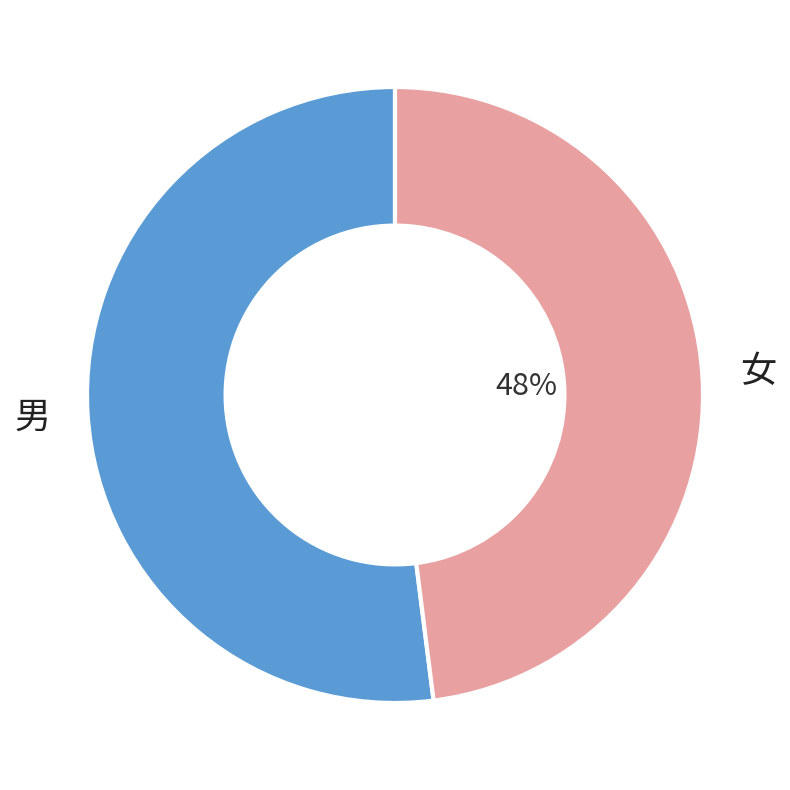

To the nearest percent, what is the average slice percentage?

50%